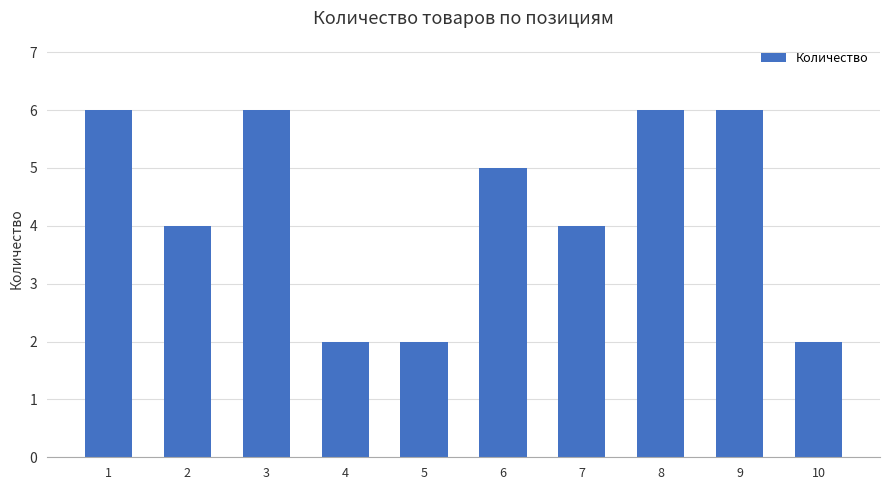

What is the change in value from 1 to 10?

-4